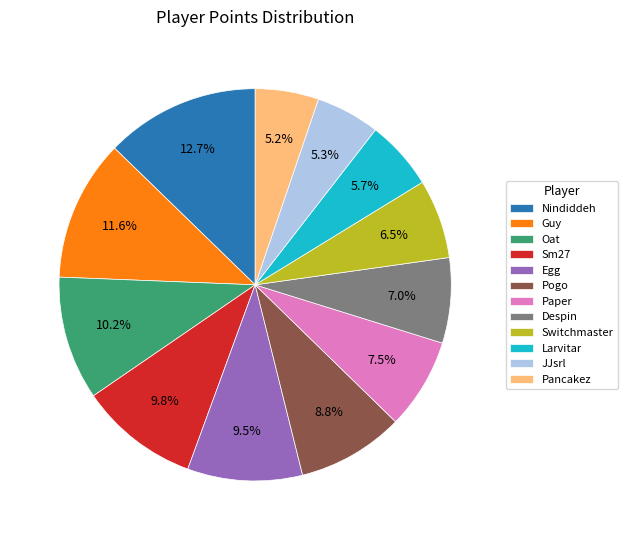

True or false: Guy accounts for 12% of the total.

True